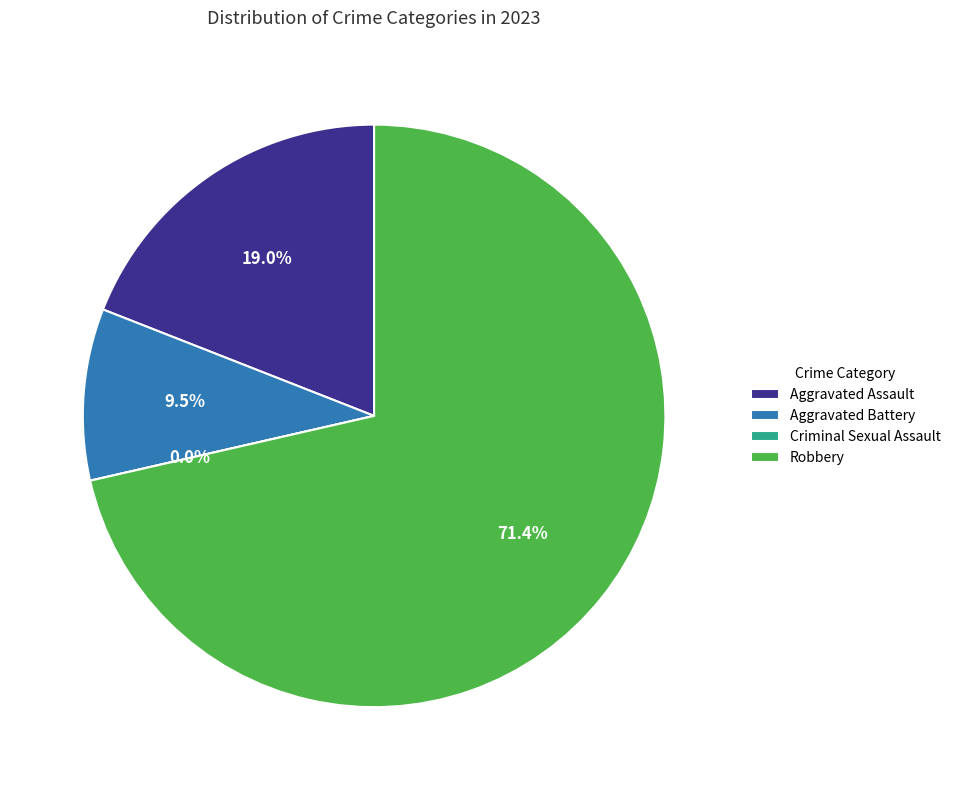

To the nearest percent, what portion does Aggravated Assault represent?

19%